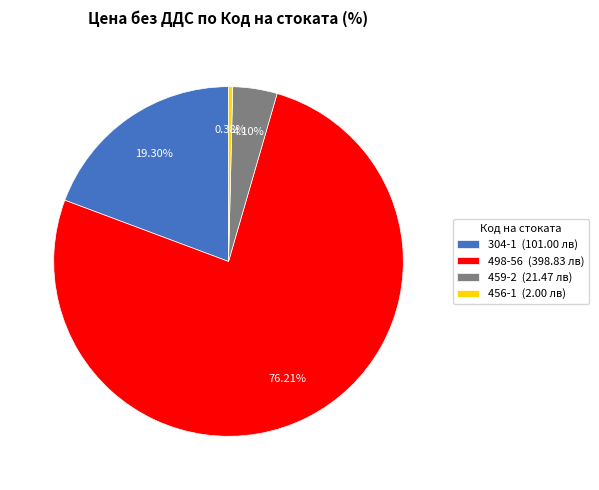

True or false: 304-1 accounts for 19% of the total.

True